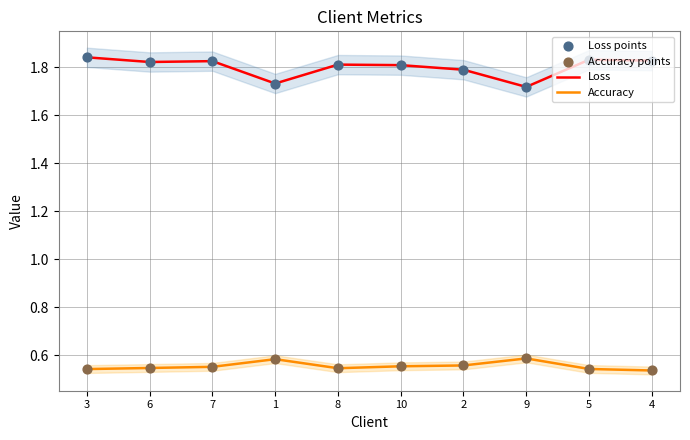

What are all the series names shown in the legend?

Loss, Accuracy, Loss points, Accuracy points